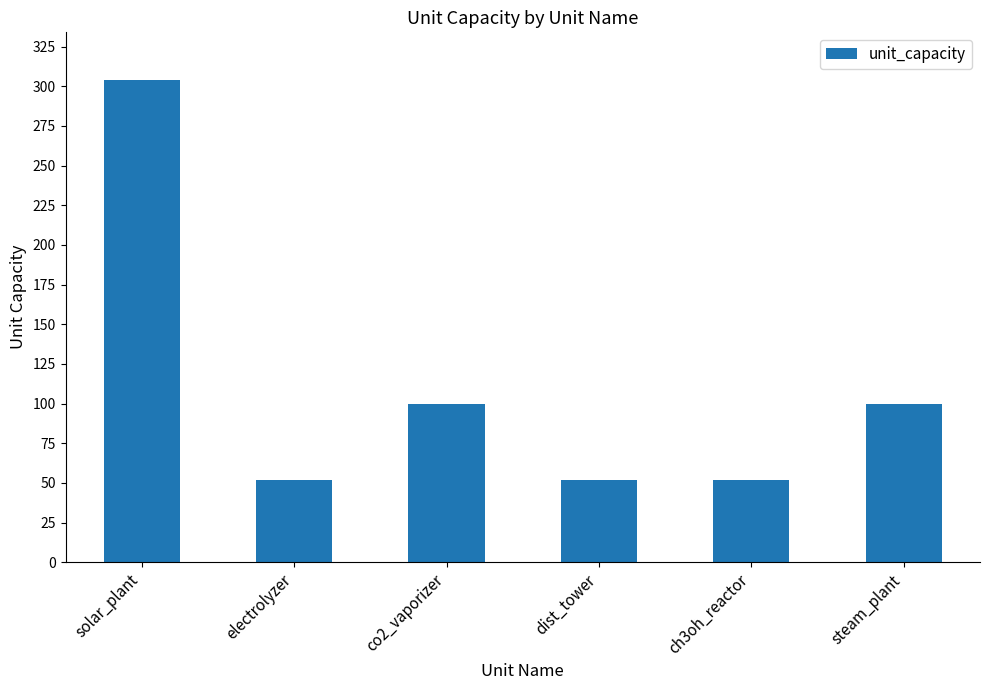

What is the label of the 2nd bar from the right?

ch3oh_reactor